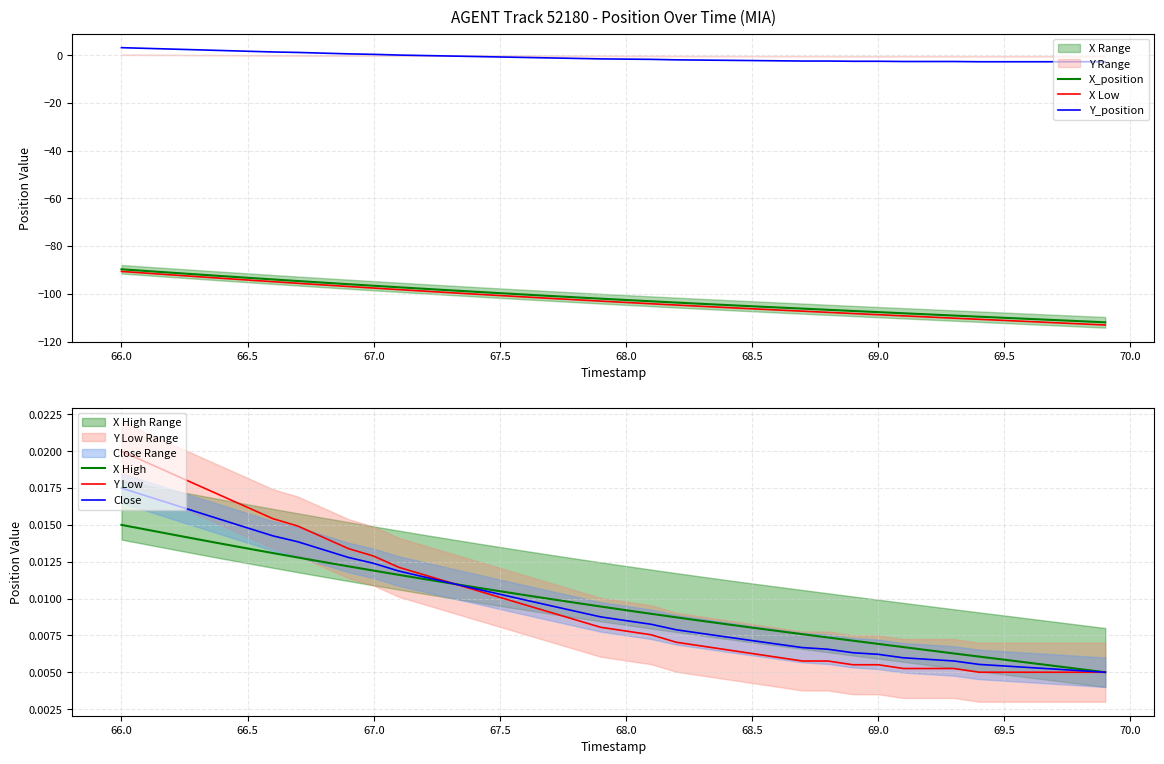

Which series ends up on top after the final intersection of X High and Y_position?

X High